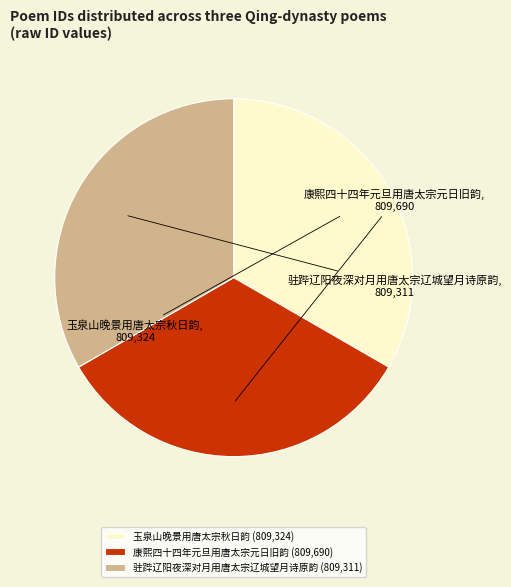

Does 玉泉山晚景用唐太宗秋日韵 account for over 50% of the chart?

No